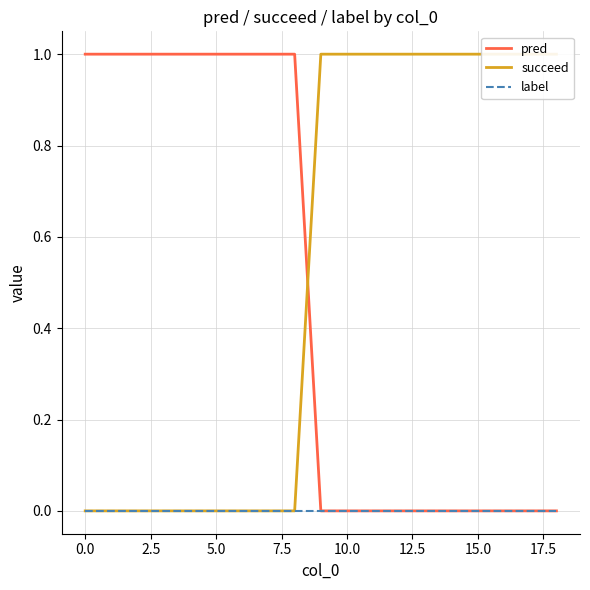

True or false: succeed has more than 2 interior local peaks.

False